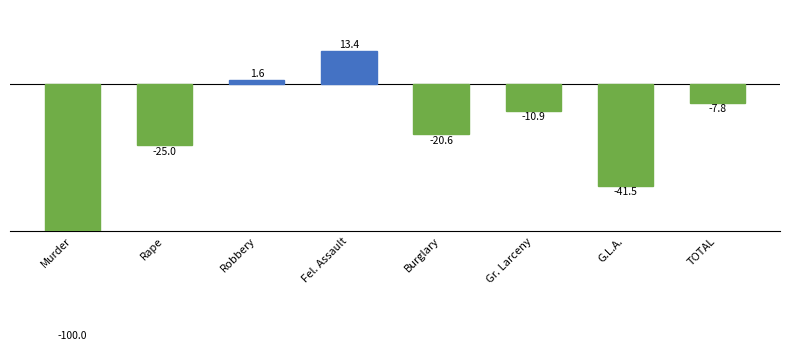

Reading left to right, transcribe all the data shown in this chart.

Murder=-100.0	Rape=-25.0	Robbery=1.6	Fel. Assault=13.4	Burglary=-20.6	Gr. Larceny=-10.9	G.L.A.=-41.5	TOTAL=-7.8